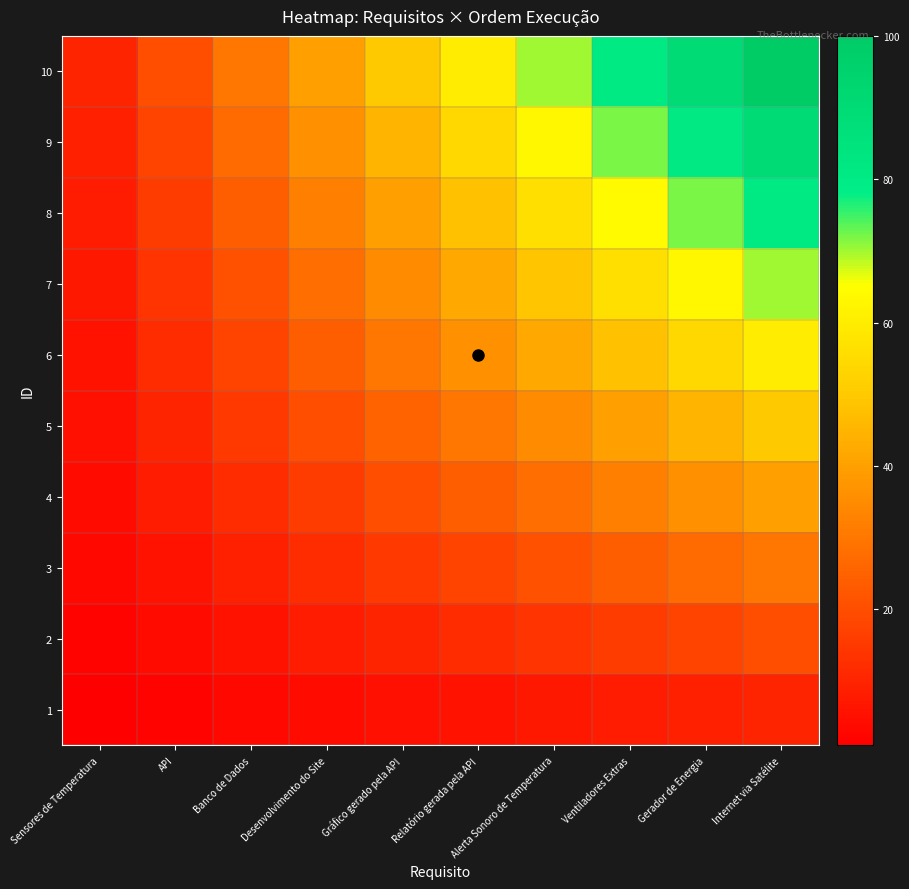

Which category has the lowest value across all series?

Sensores de Temperatura